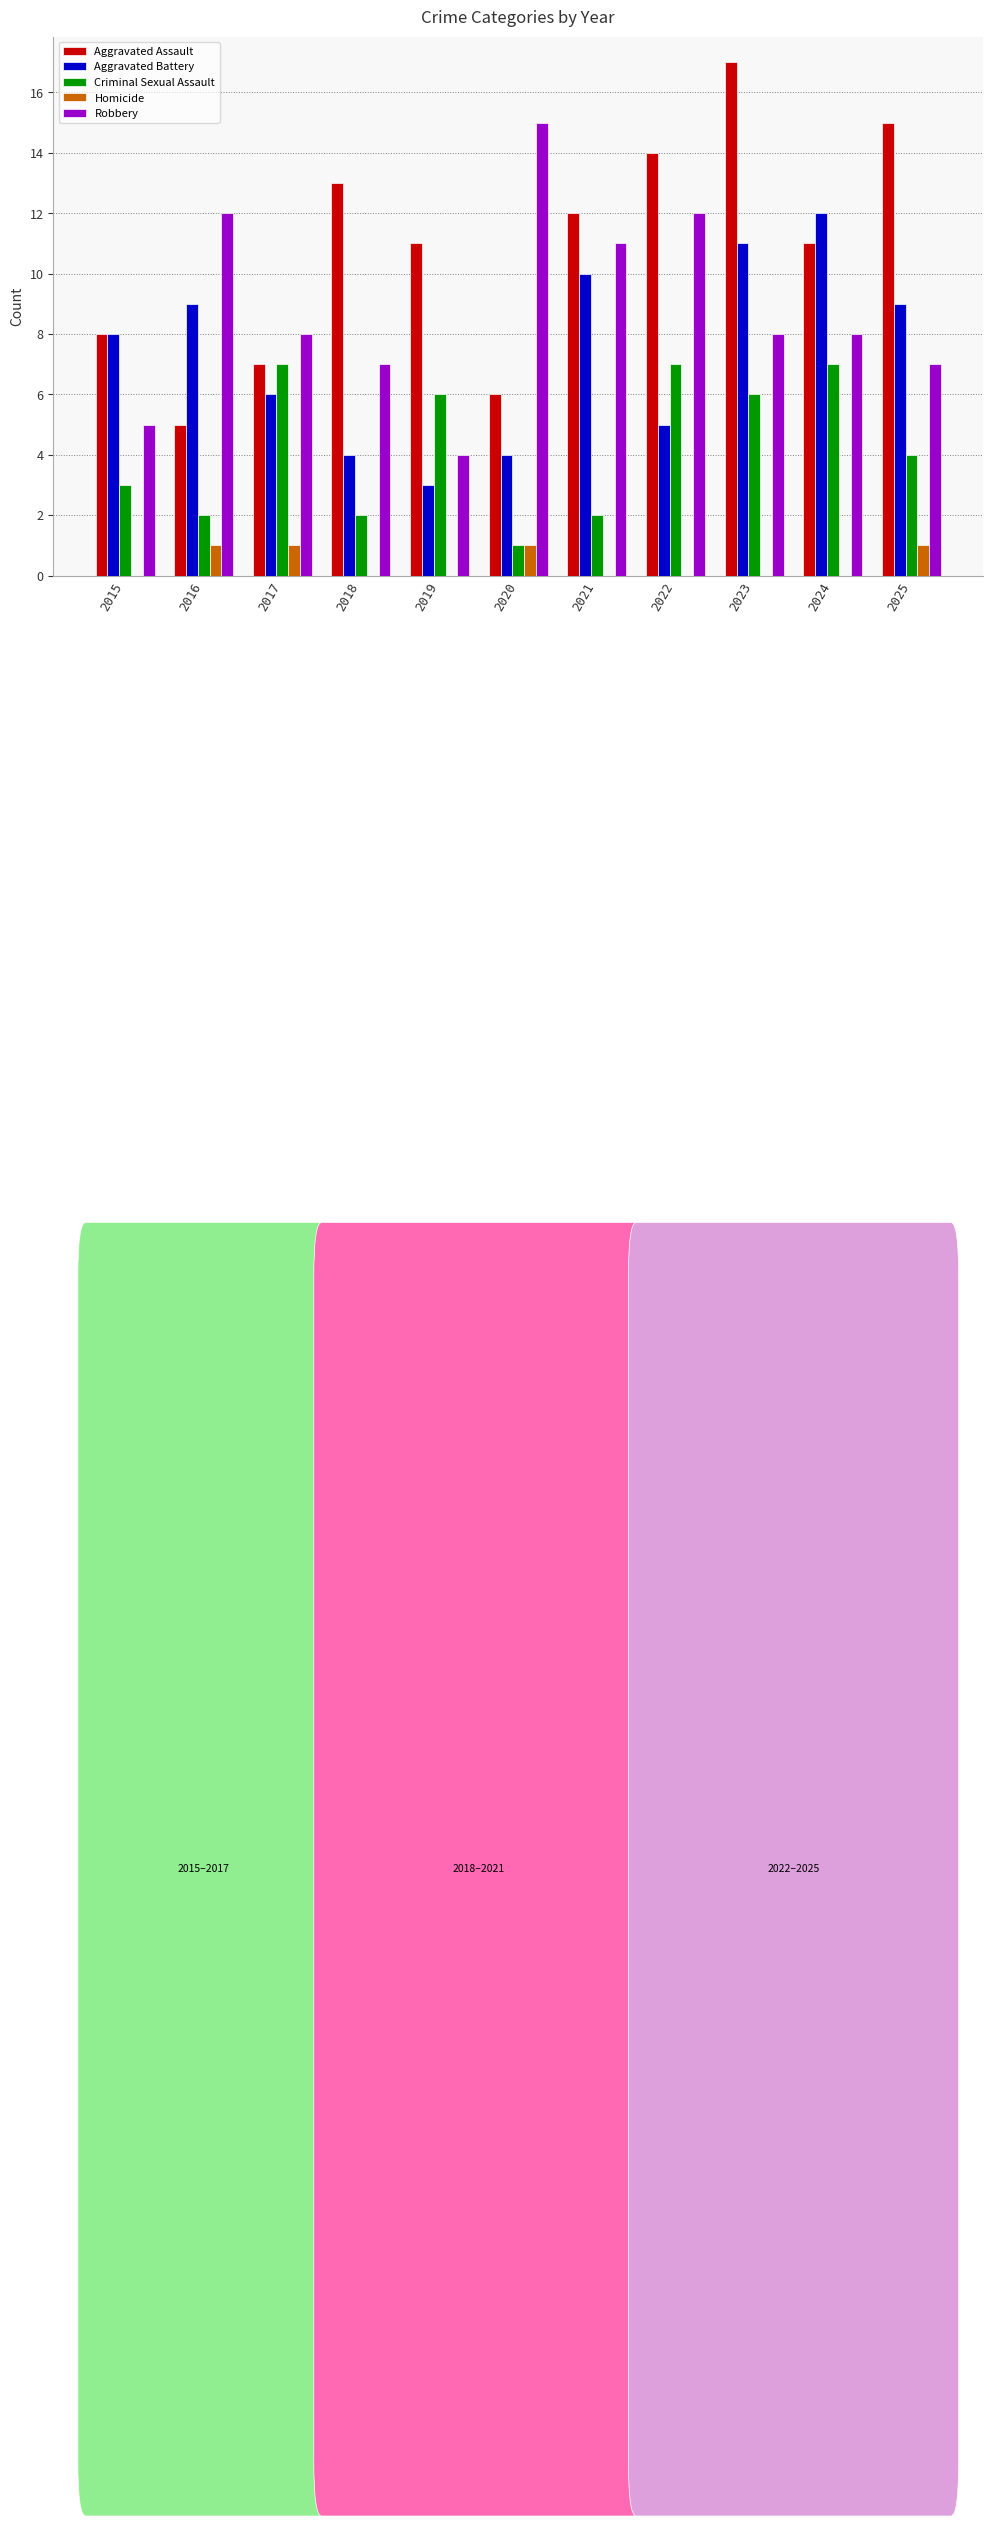

How many distinct data groups are displayed?

5